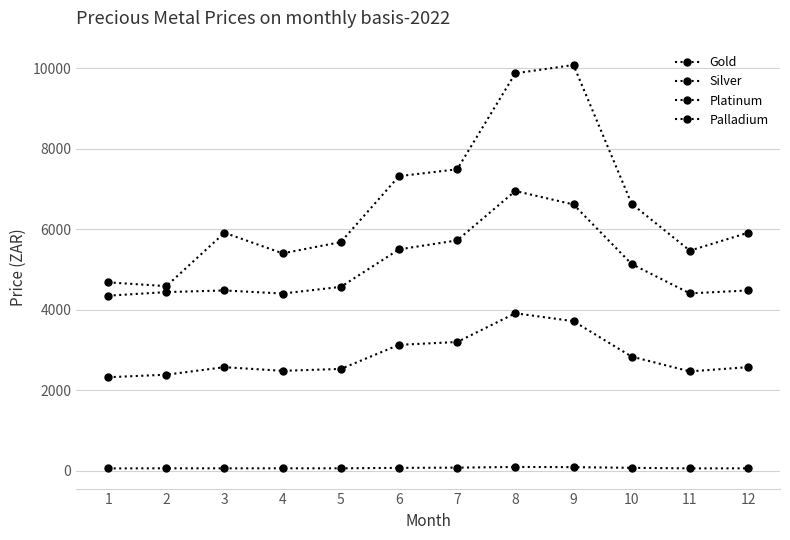

Rank the series at 10 from highest to lowest value.

Palladium, Gold, Platinum, Silver